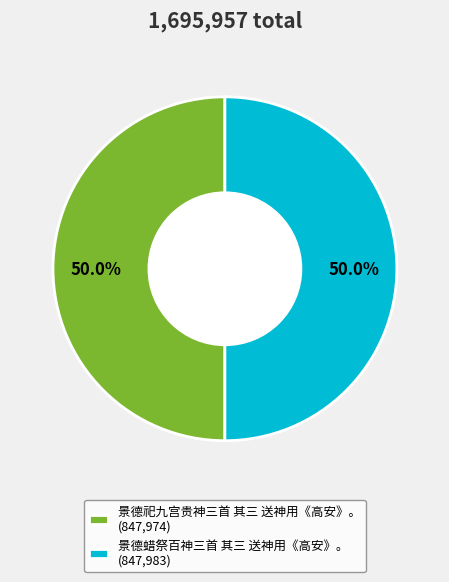

To the nearest percent, what percentage of the pie is 景德蜡祭百神三首 其三 送神用《高安》。?

50%